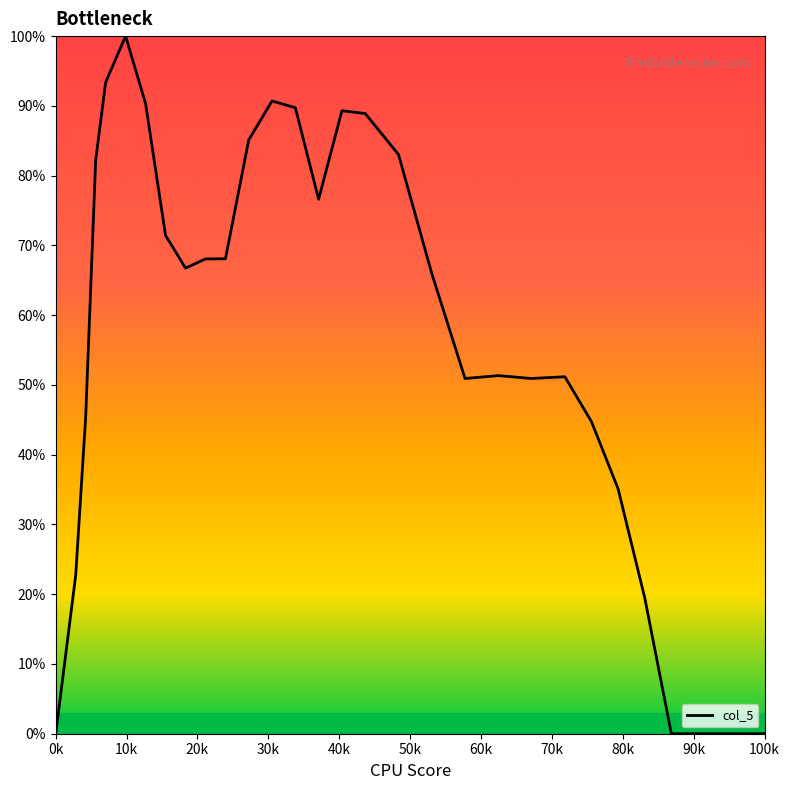

What is the greatest value displayed?

100.0